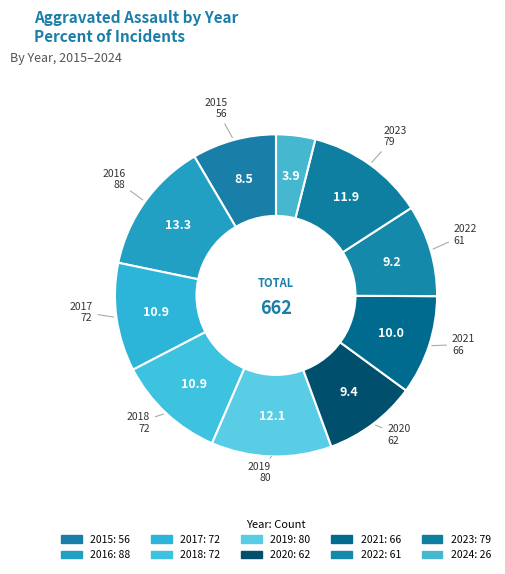

Which has a higher value, 2017 or 2024?

2017